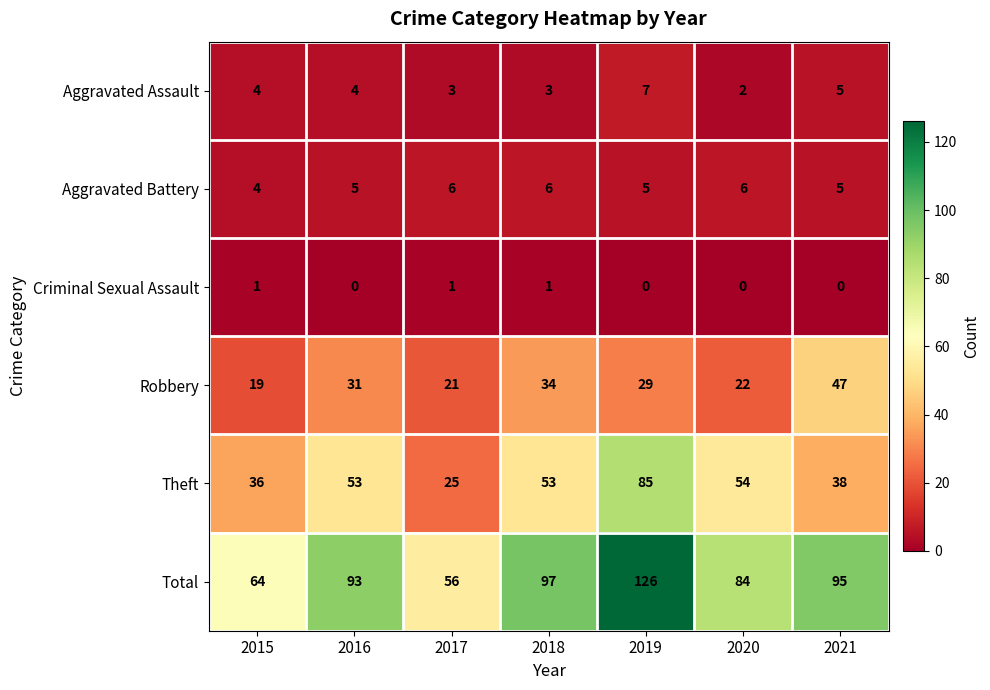

Count the number of data series in this chart.

6